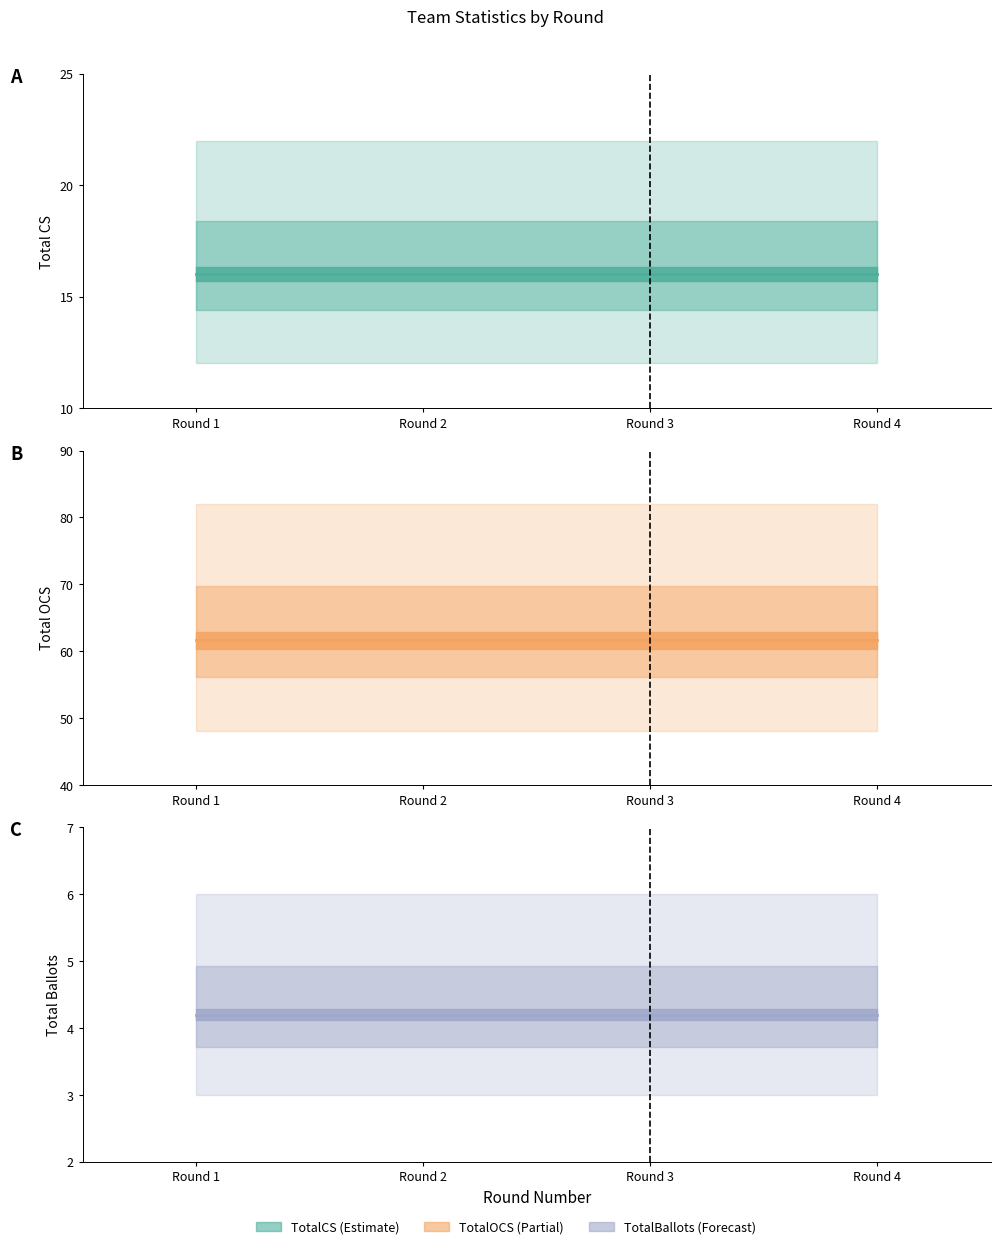

Reading left to right, transcribe all the data shown in this chart.

TotalCS line: Round 1=16.0	Round 2=16.0	Round 3=16.0	Round 4=16.0
TotalOCS line: Round 1=61.6	Round 2=61.6	Round 3=61.6	Round 4=61.6
TotalBallots line: Round 1=4.2	Round 2=4.2	Round 3=4.2	Round 4=4.2